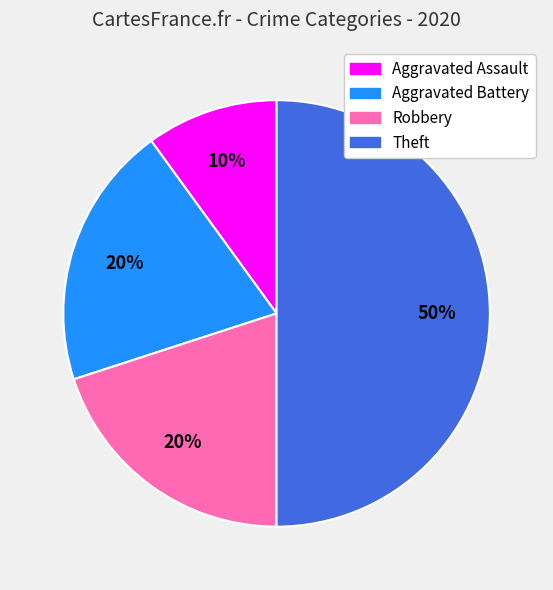

Which category has the biggest portion of the pie?

Theft